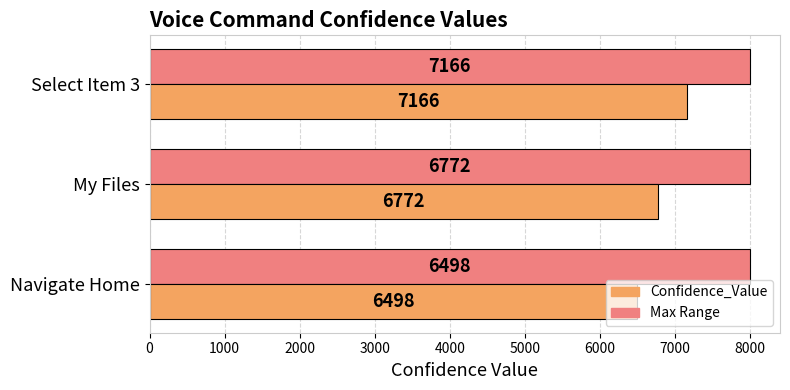

What is the average value of the Confidence_Value series?

6812